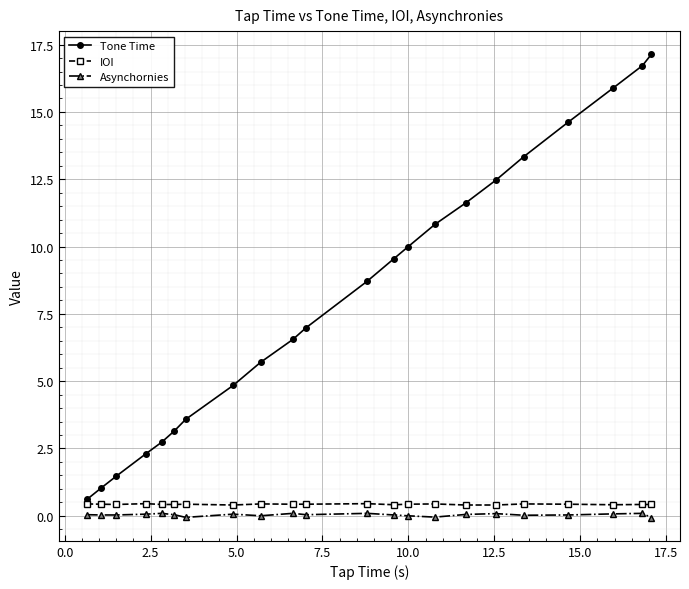

At how many categories does at least one series exceed 12?

6